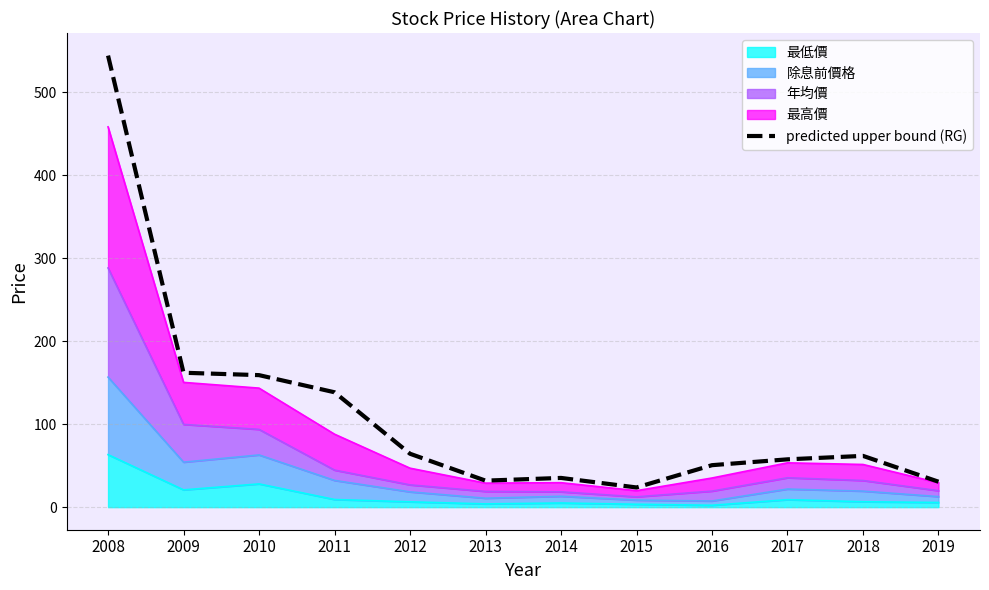

The value at 2012 is 64.3. True or false?

True